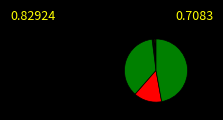

To the nearest percent, what is the average slice percentage?

10%